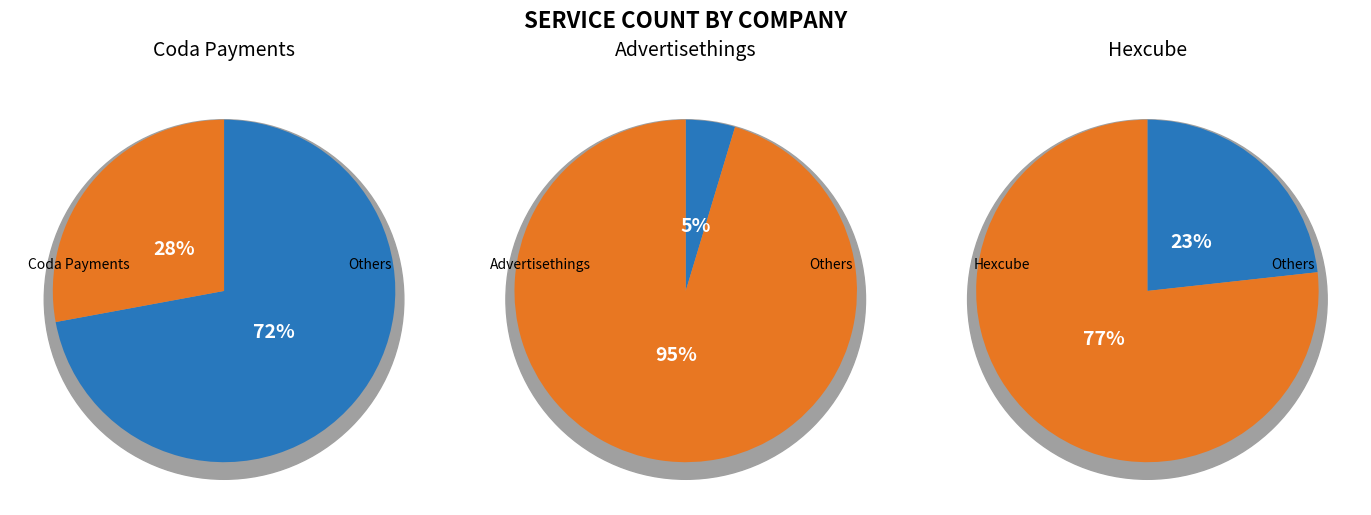

Do 2 and 1 together represent more than half of the pie?

No